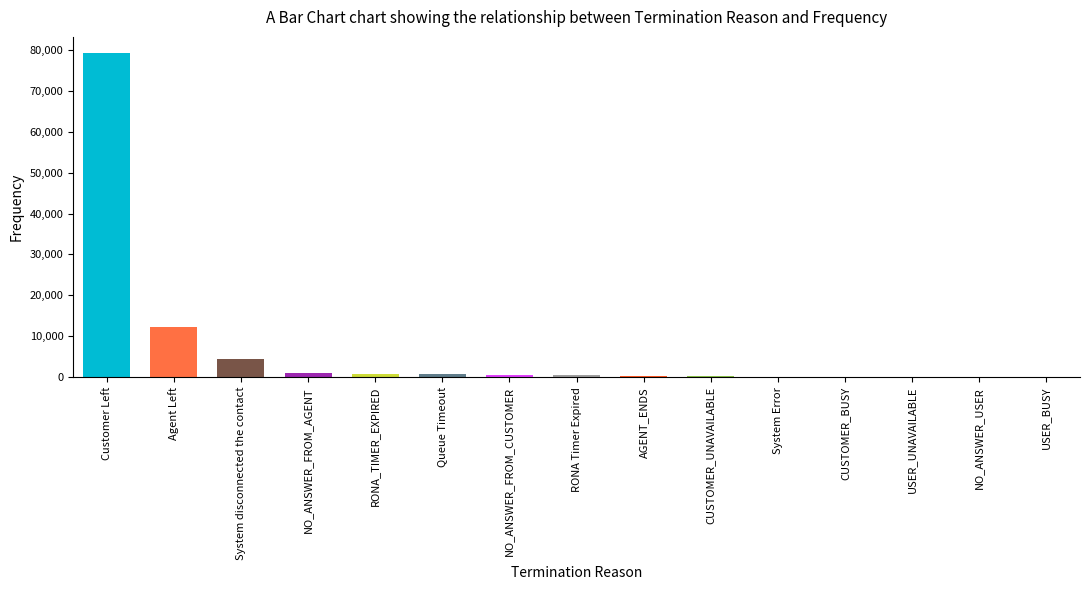

The value at Agent Left is 12154. True or false?

True